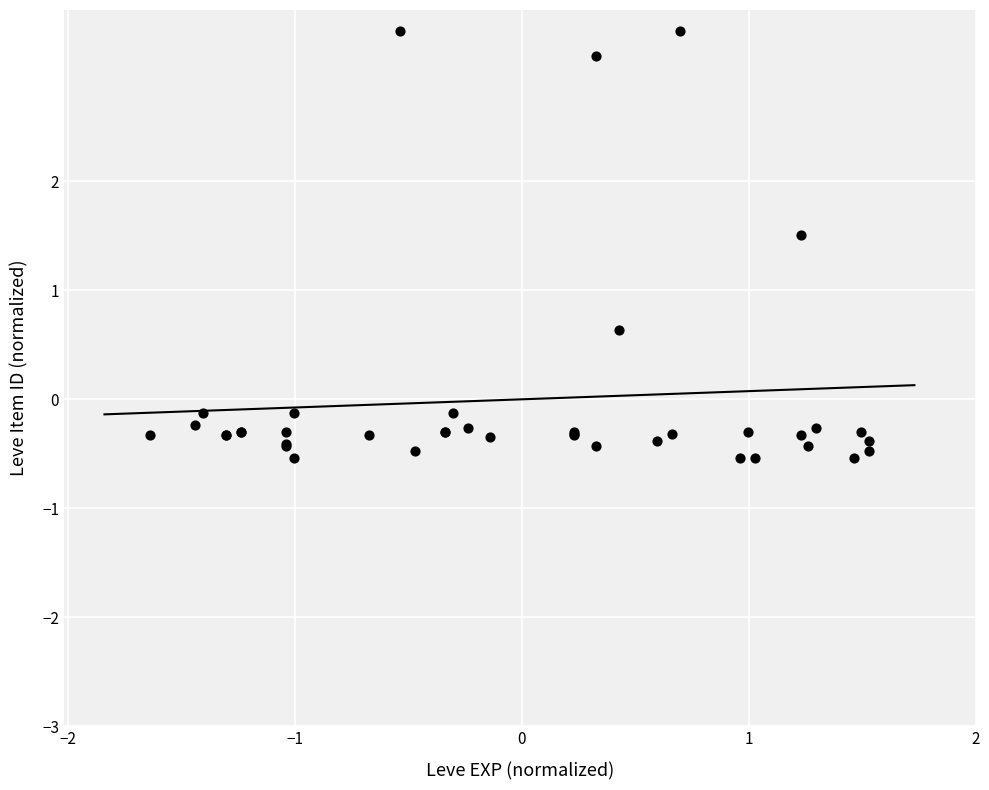

What Y value in the scatter plot is closest to 1?

0.6